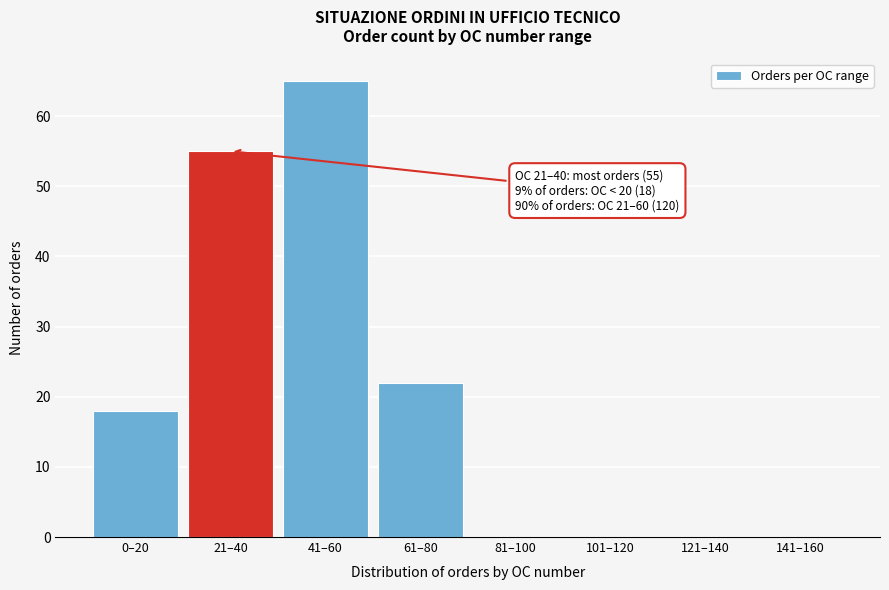

Reading right to left, list all the values displayed in this chart.

141–160=0	121–140=0	101–120=0	81–100=0	61–80=22	41–60=65	21–40=55	0–20=18